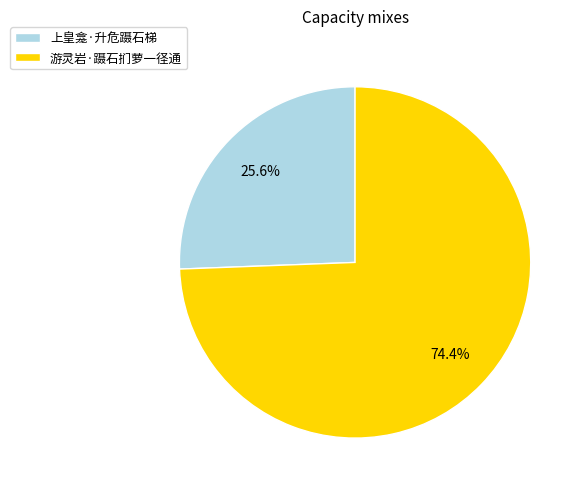

Which slice is the smallest?

上皇龛·升危蹑石梯